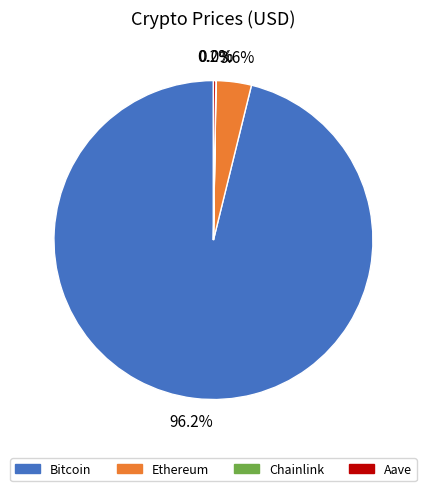

Which category accounts for the majority?

Bitcoin